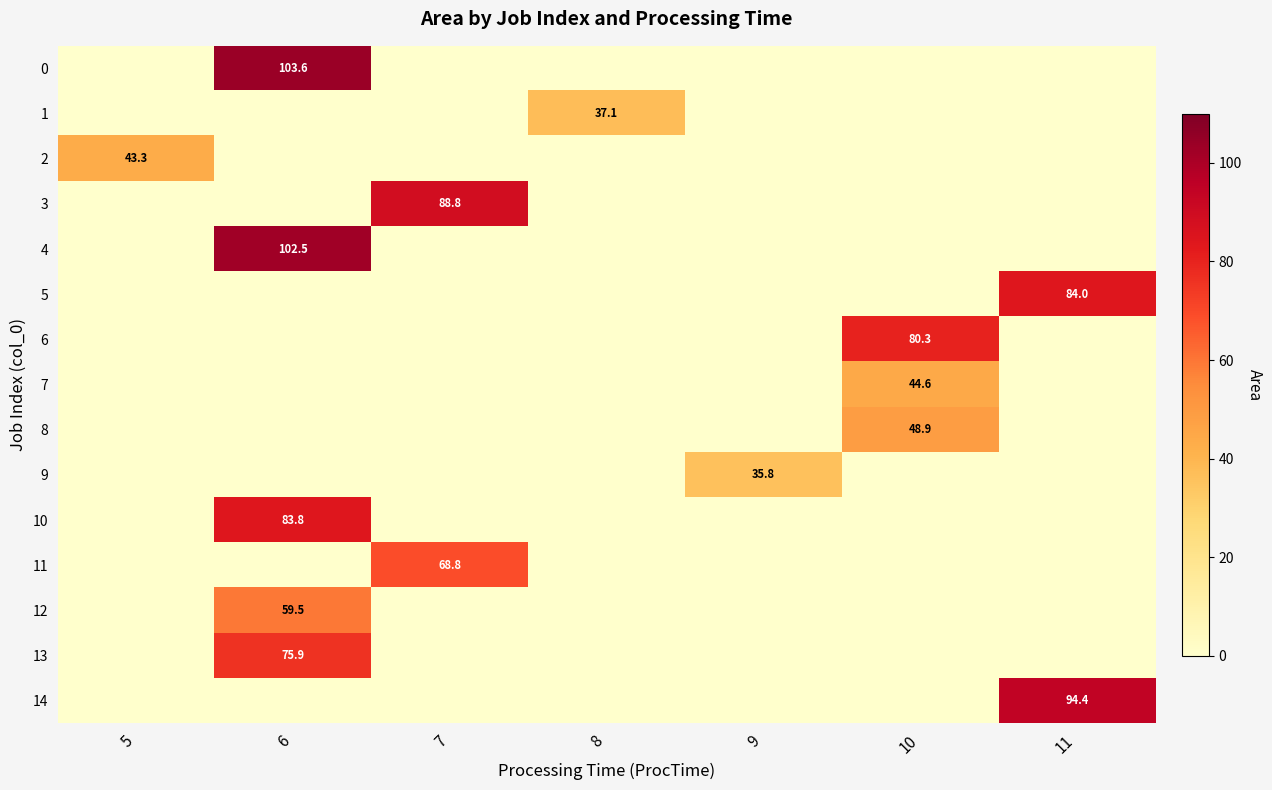

What is the total value across all series at 7?

157.6